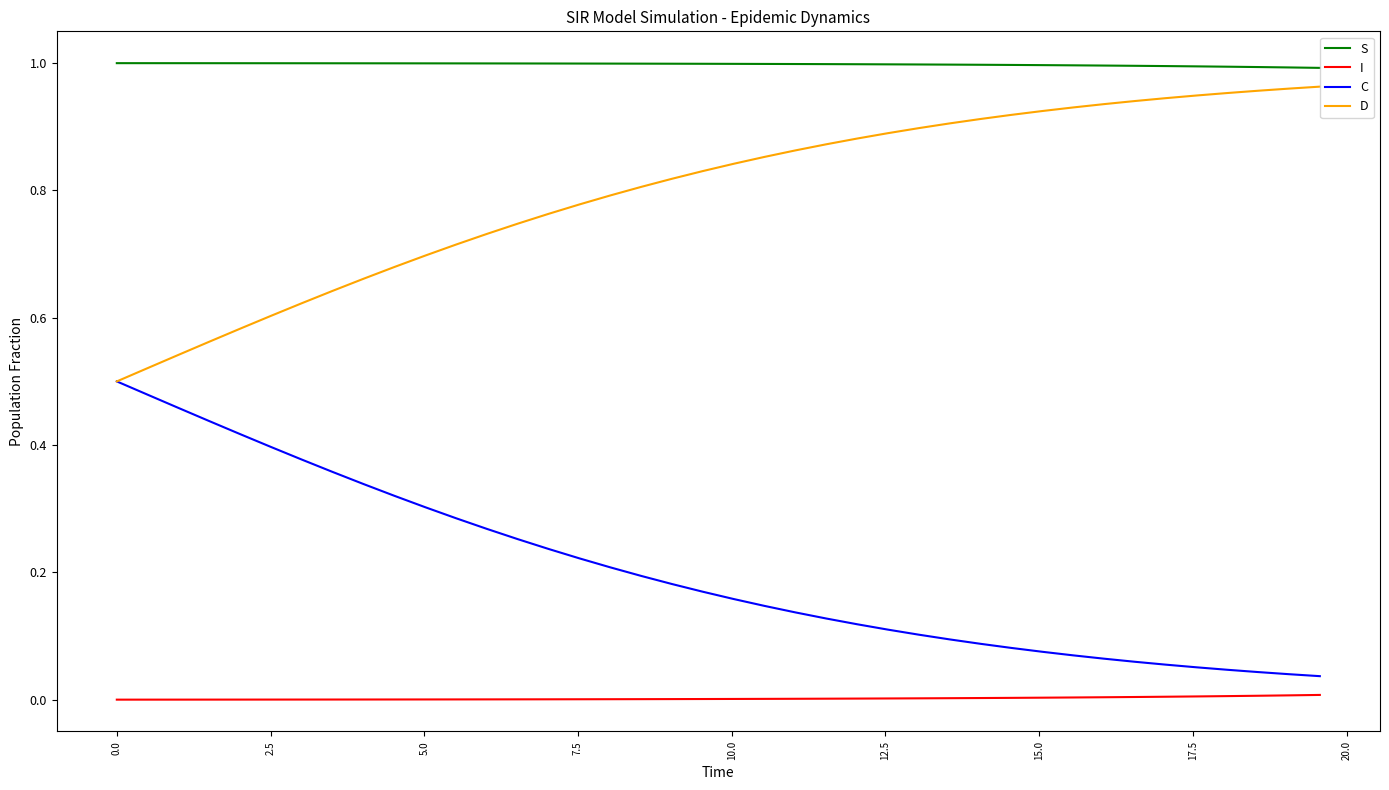

Count the number of data series in this chart.

4